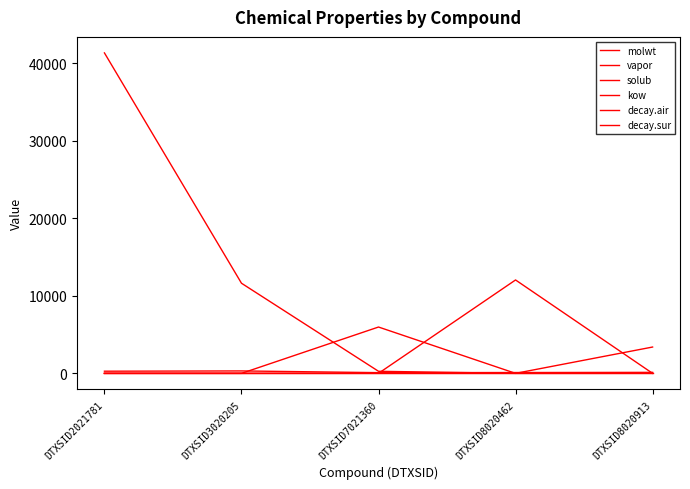

Does the chart display data point markers on the line(s)?

No